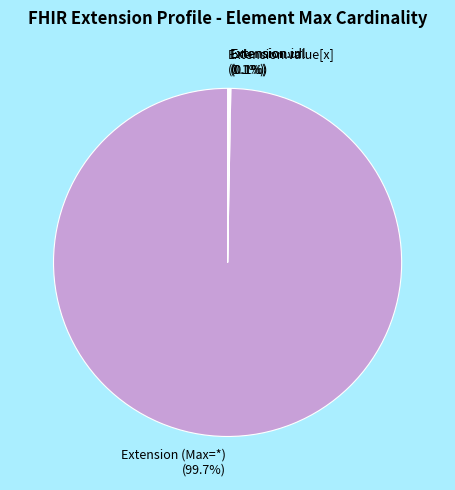

How much of the chart is everything except Extension (Max=*)?

0.3%